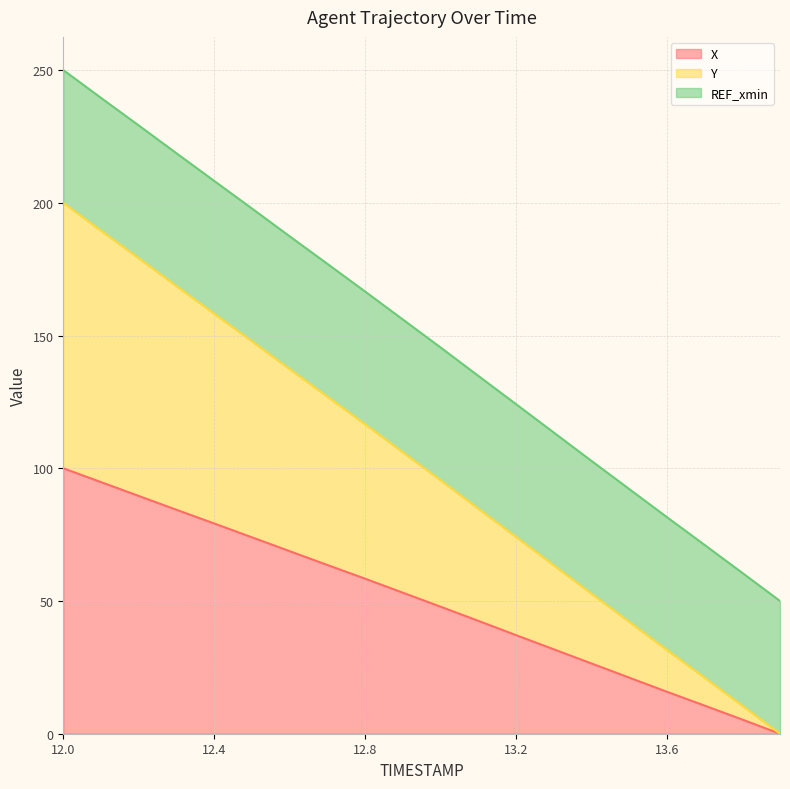

What is the total value across all series at 13.2?

124.2